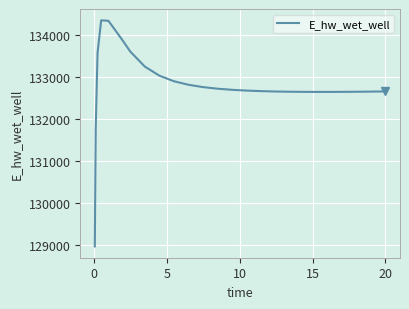

What is the difference between the maximum and minimum values?

5382.6